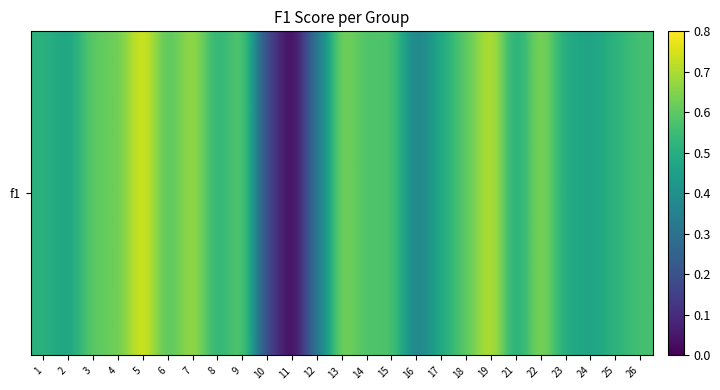

How many series are shown in this chart?

1